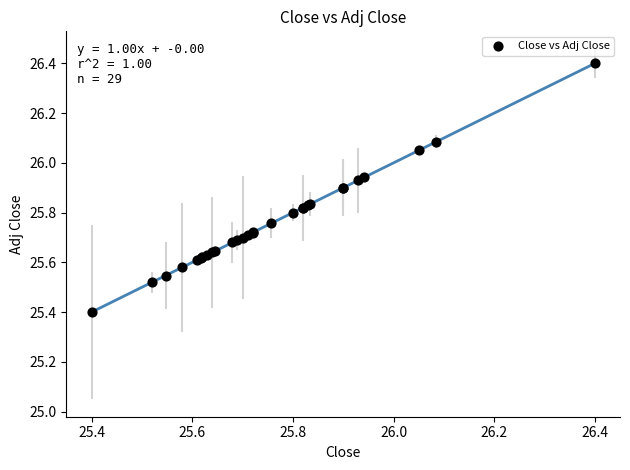

What Y value in the scatter plot is closest to 25?

25.4